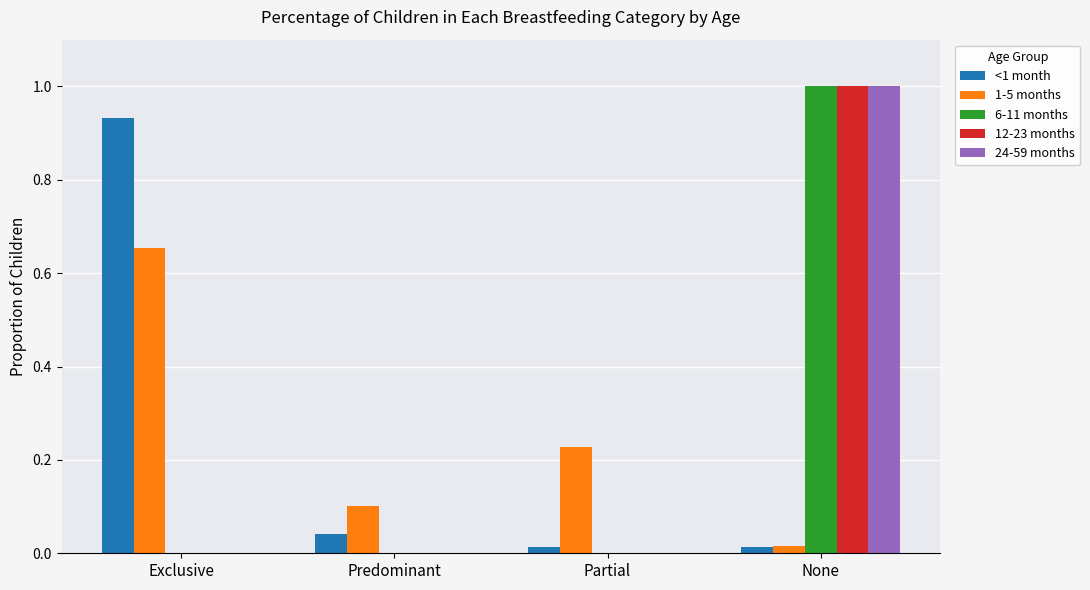

At which category is the sum across all series the highest?

None